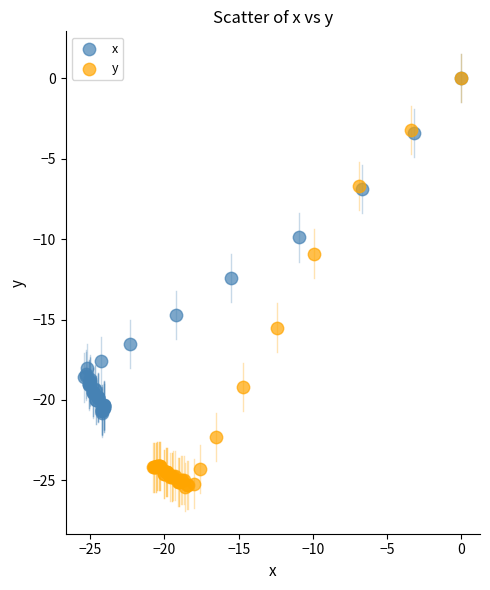

What are all the series names shown in the legend?

x, y